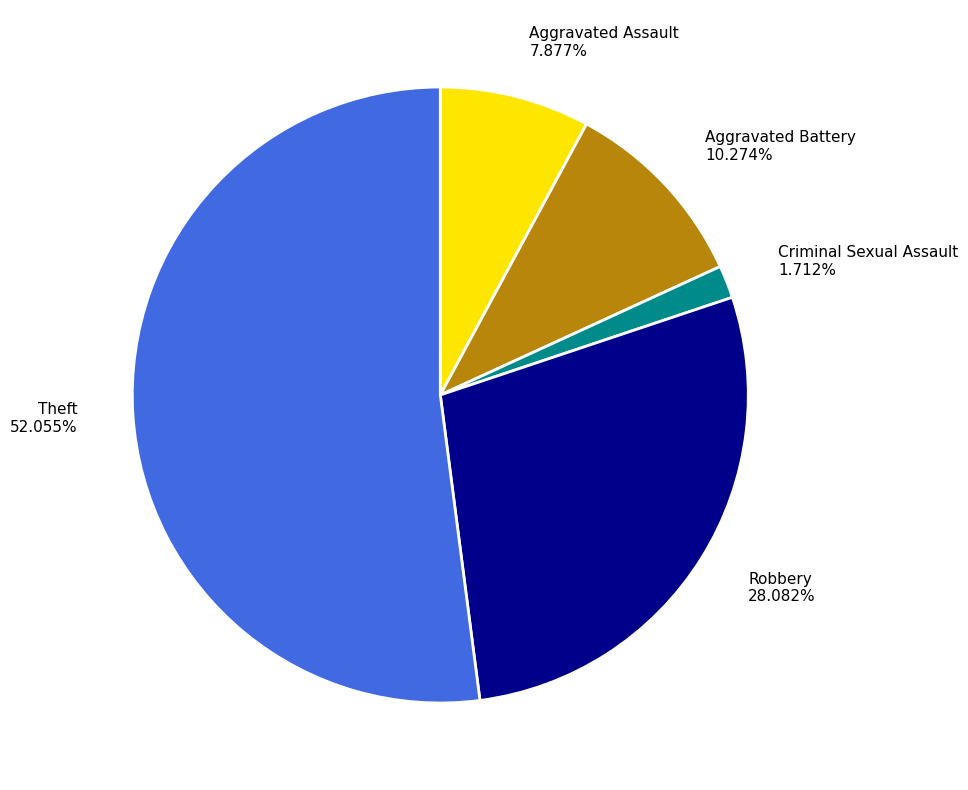

To the nearest percent, what is the difference between the largest and smallest slice percentages?

50%